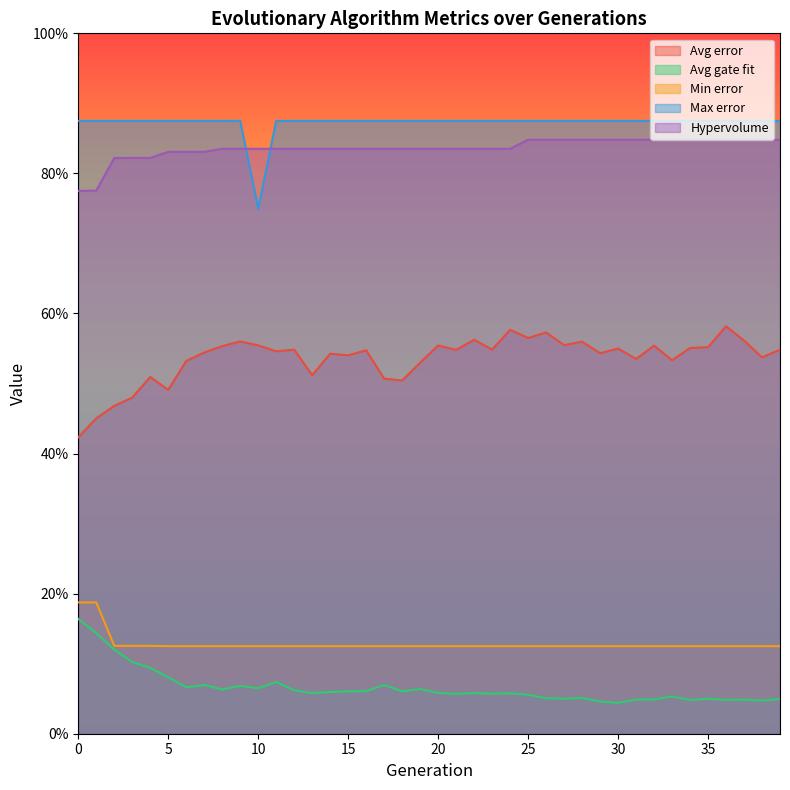

Does the chart display data point markers on the line(s)?

No